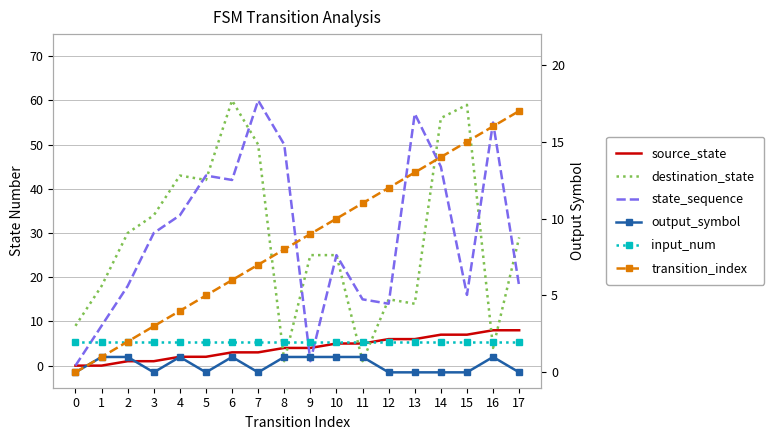

What is the sum of all output_symbol values?

9